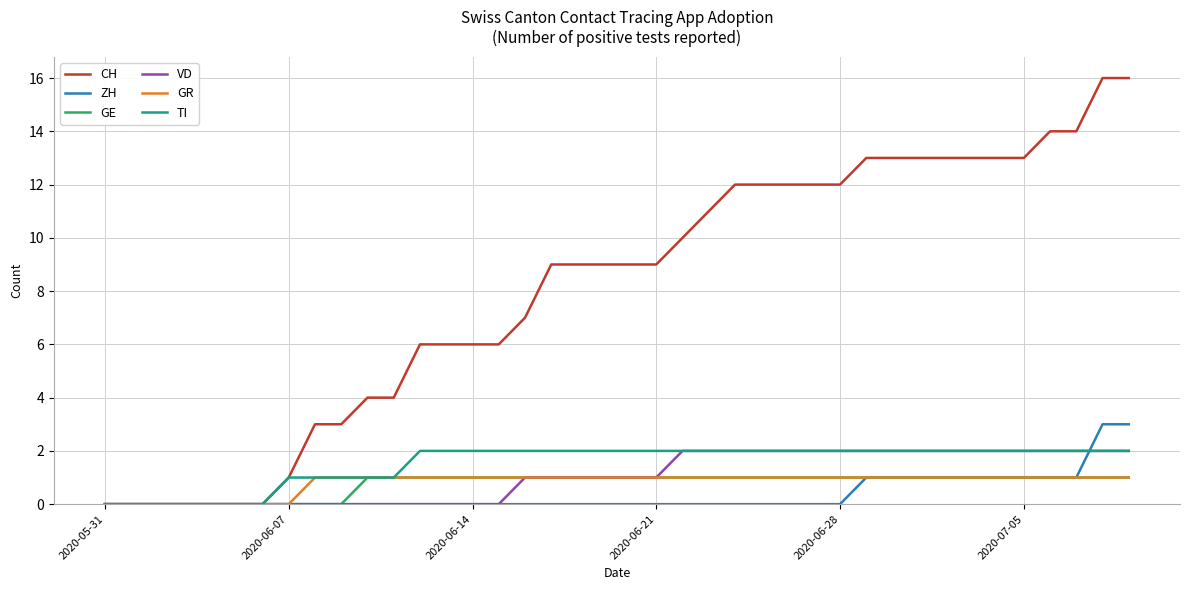

What is the highest value of the ZH series?

3